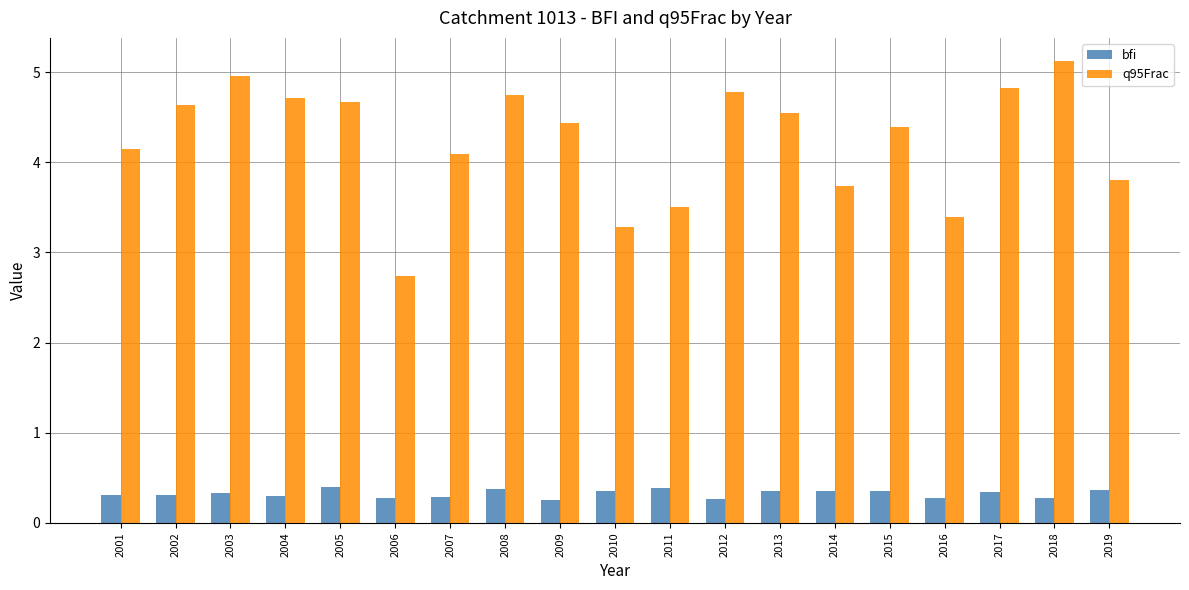

What is the approximate value of q95Frac at 2011?

3.5